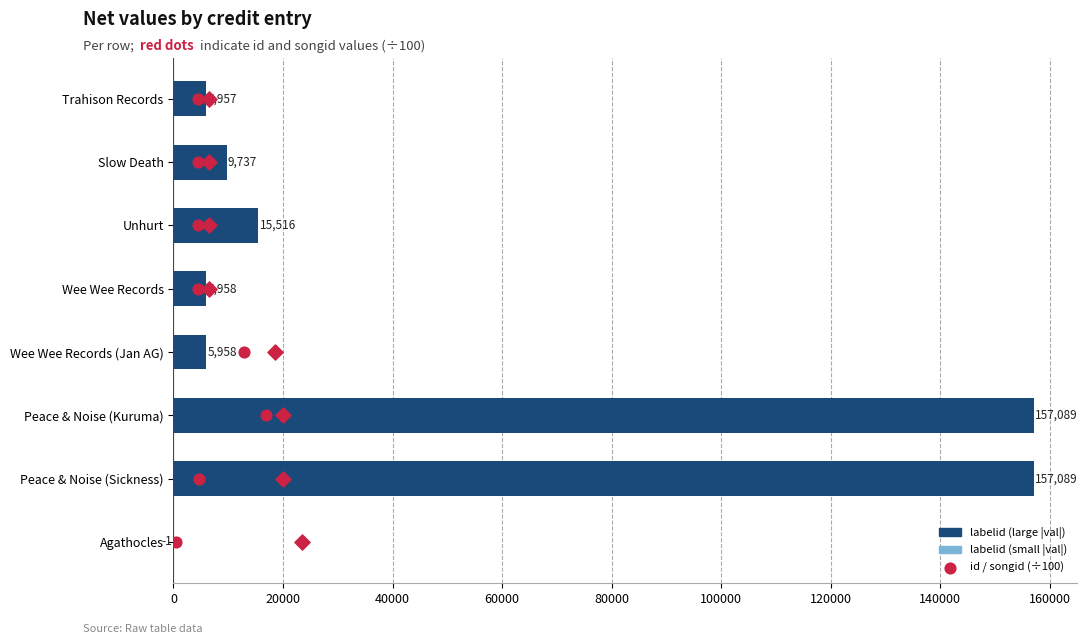

What are all the series names shown in the legend?

labelid, id (÷100), songid (÷100)